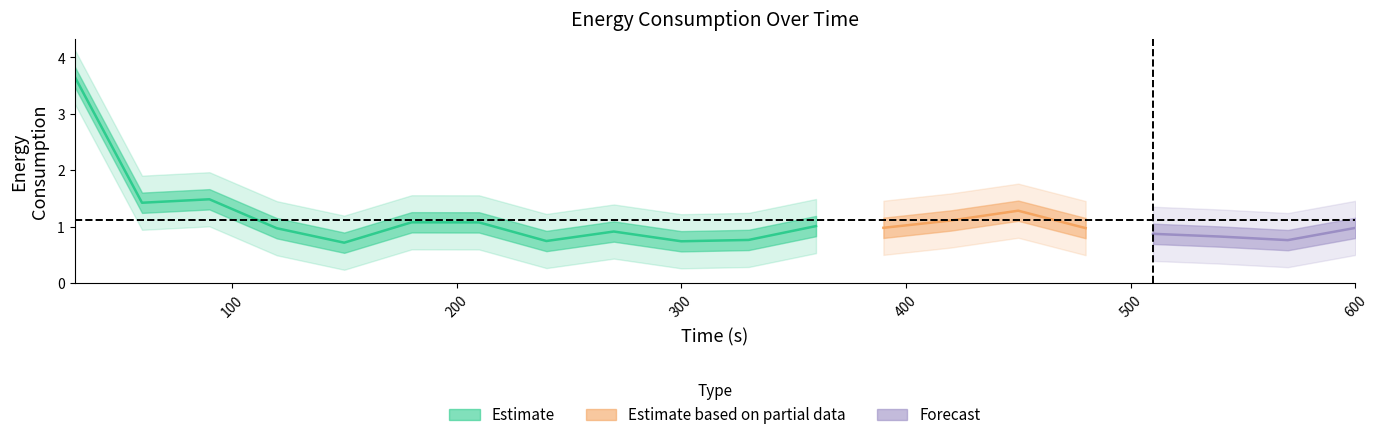

True or false: Total has more than 0 points higher than both neighbors.

True